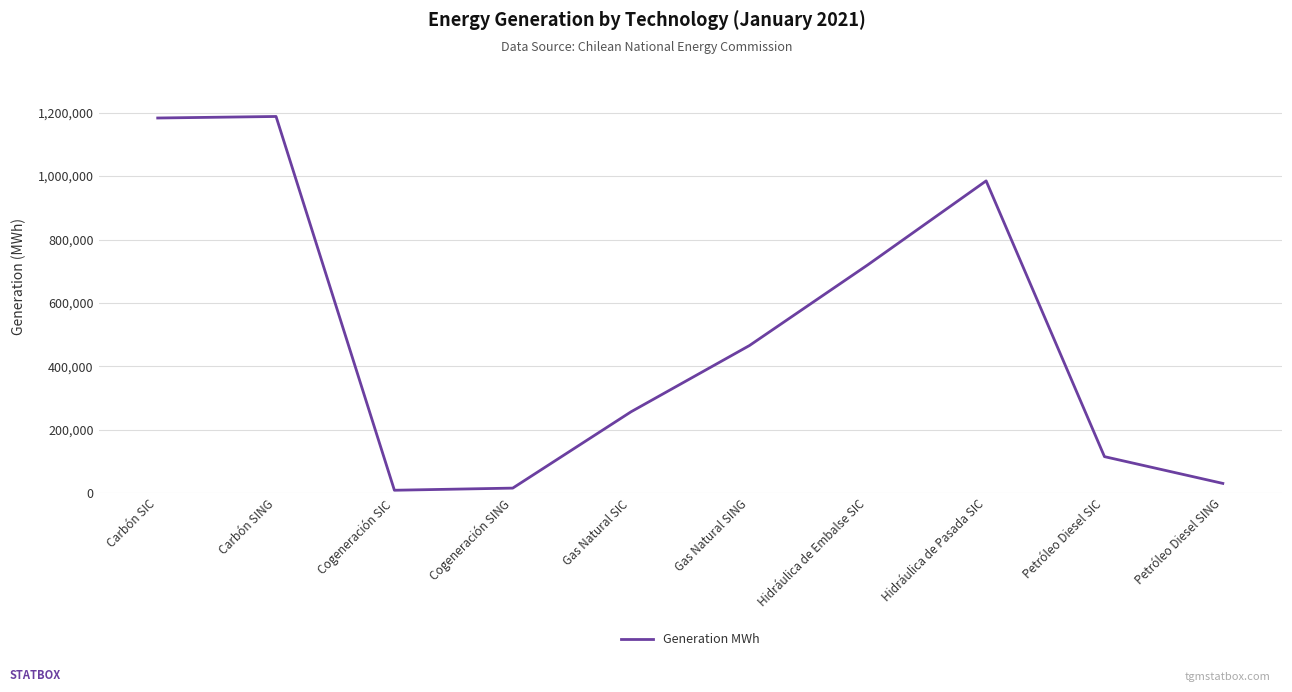

How many categories are shown in the chart?

10